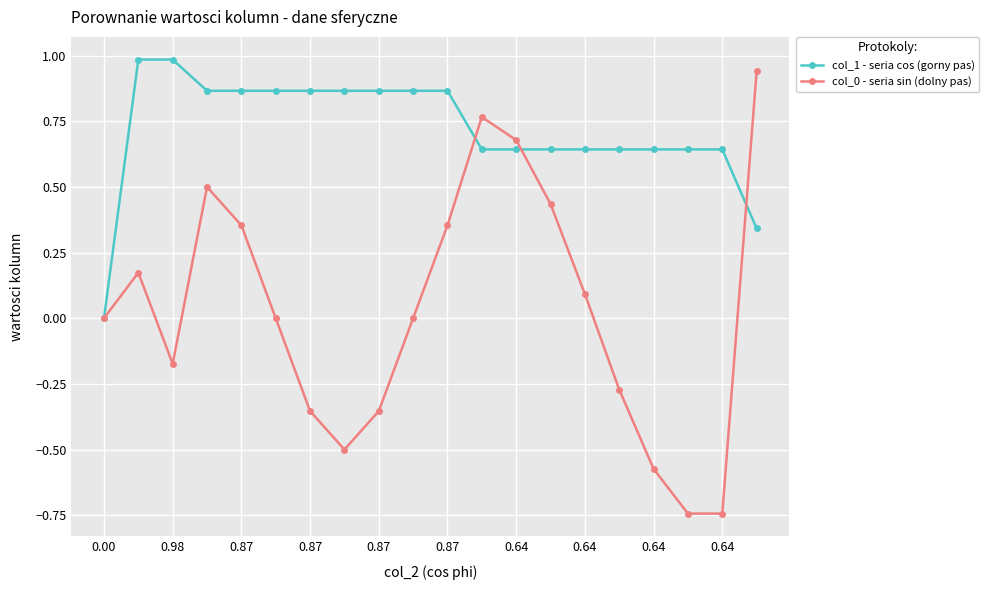

Which series has the widest spread of values?

col_0 - seria sin (dolny pas)